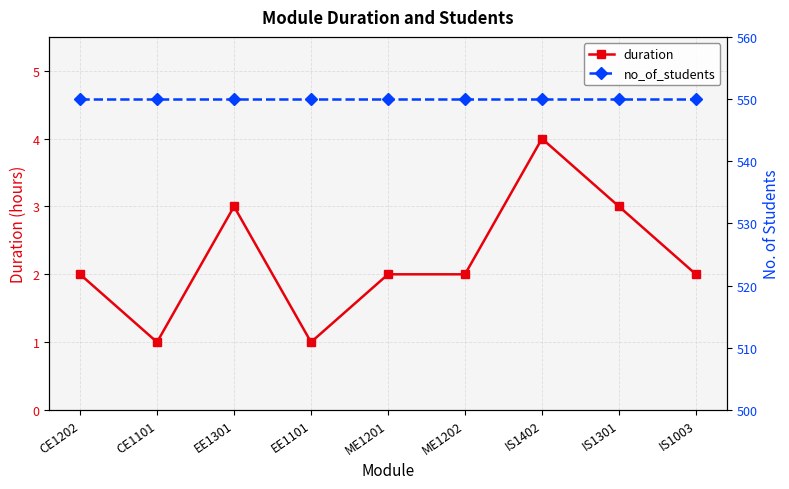

True or false: duration has a value of 2 at IS1003.

True